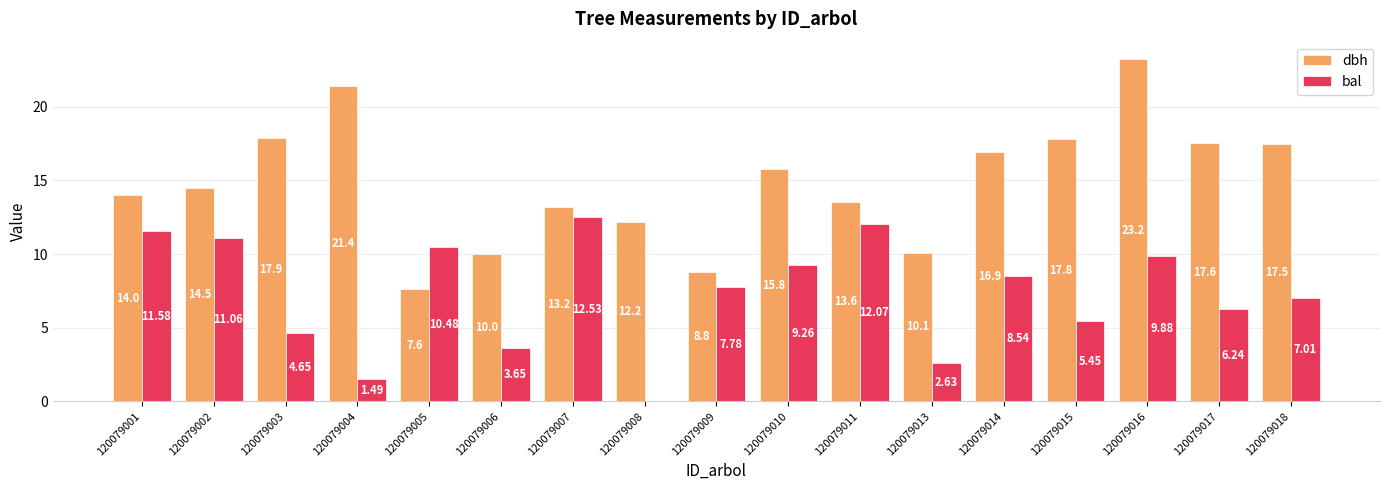

What is the maximum value for bal?

12.5